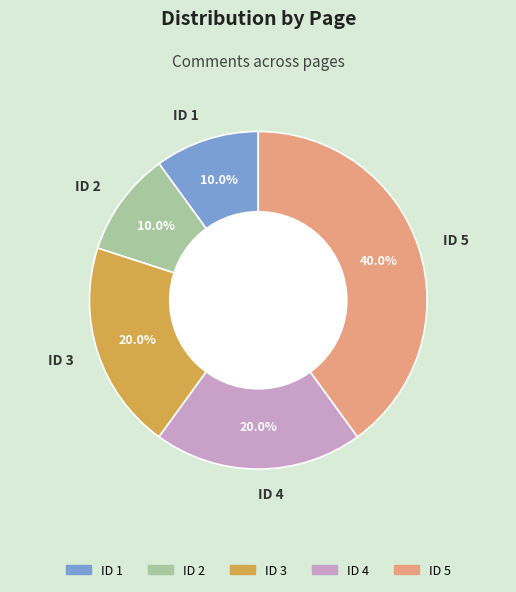

Combined, do ID 3 and ID 2 account for over 50%?

No